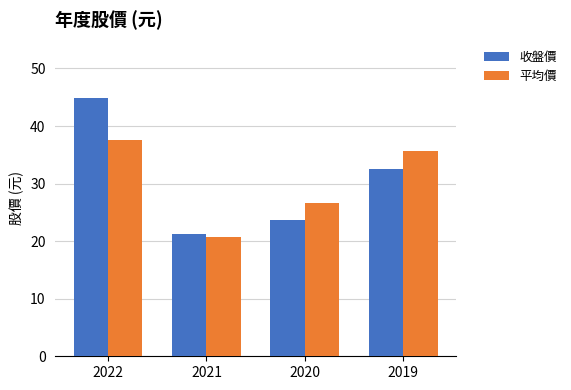

What is the value of the 平均價 bar at the 2nd from the left?

20.8